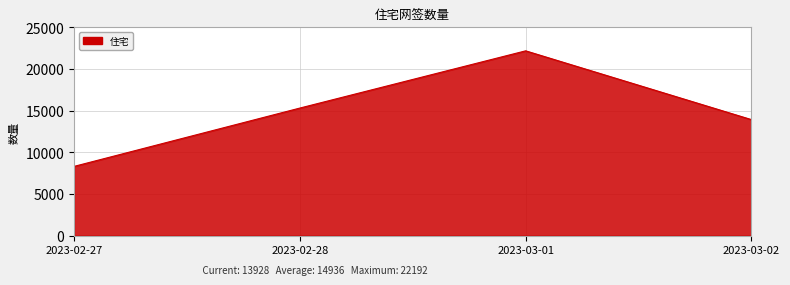

What is the sum of the values at 2023-02-28 and 2023-03-02?

29244